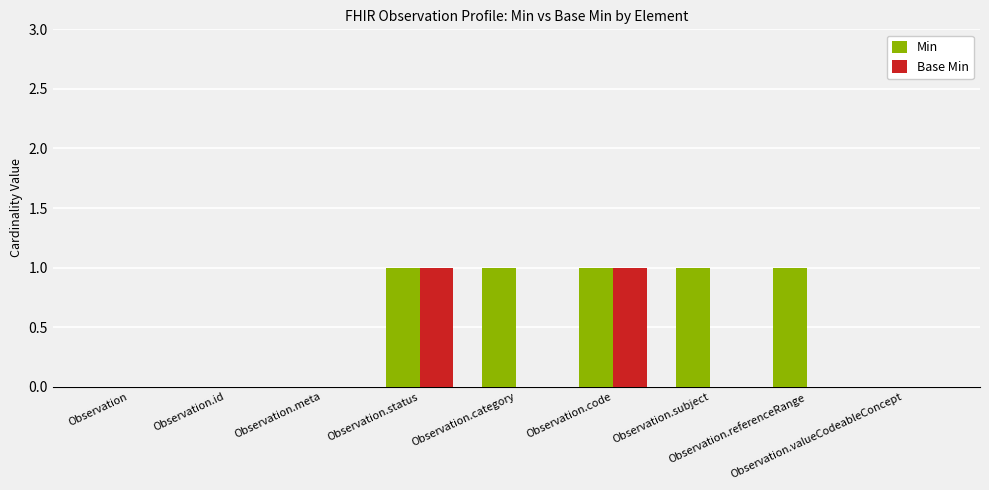

Which series has the largest total across all categories?

Min